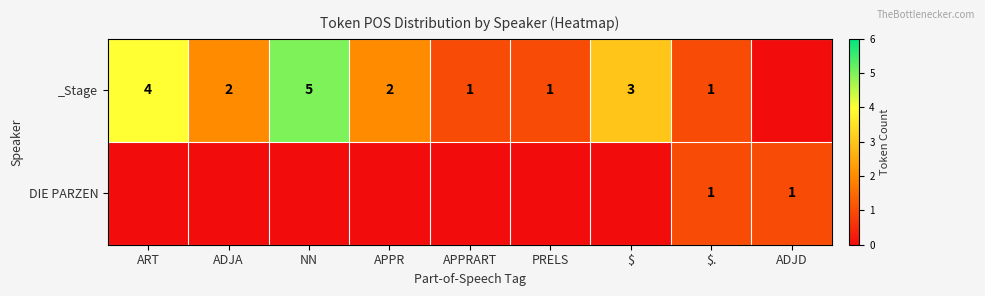

The _Stage series shows 5 at ART. True or false?

False